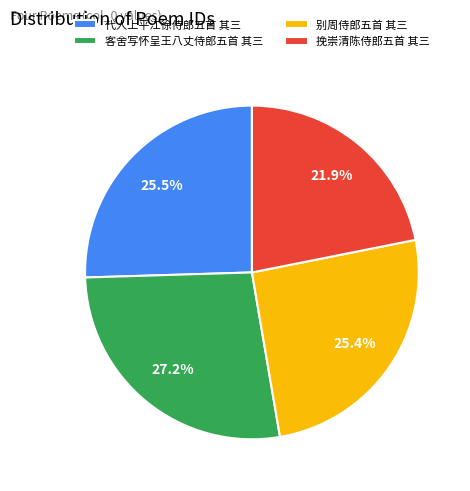

How many slices are in this pie chart?

4